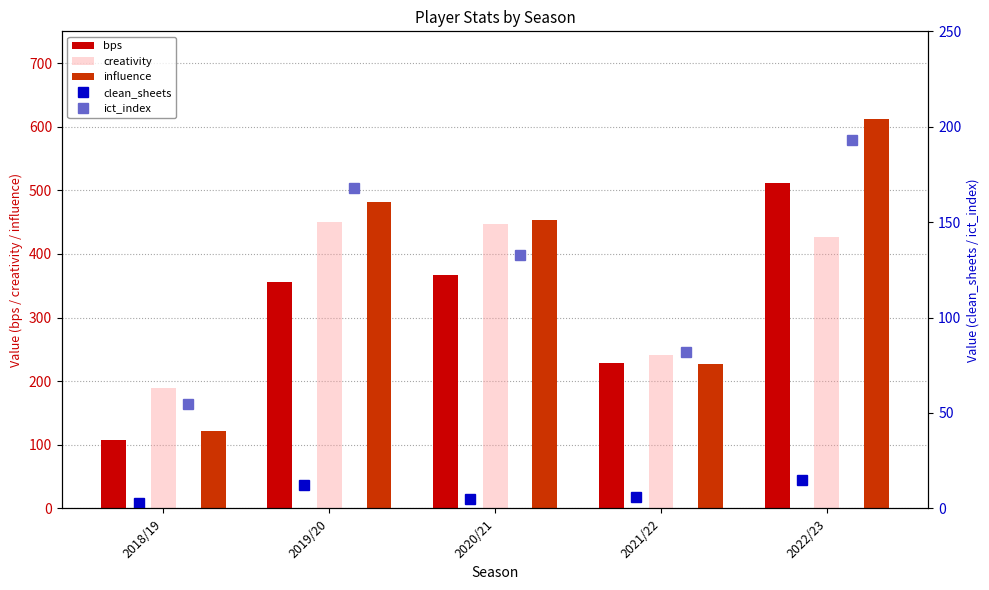

What is the sum of the creativity values at 2019/20 and 2021/22?

691.1